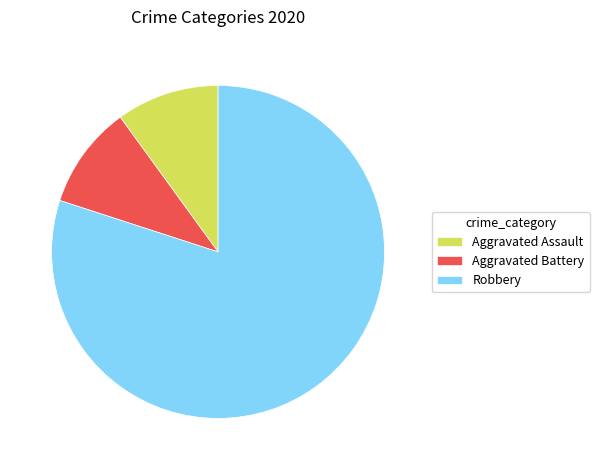

Do Aggravated Battery and Robbery together represent more than half of the pie?

Yes